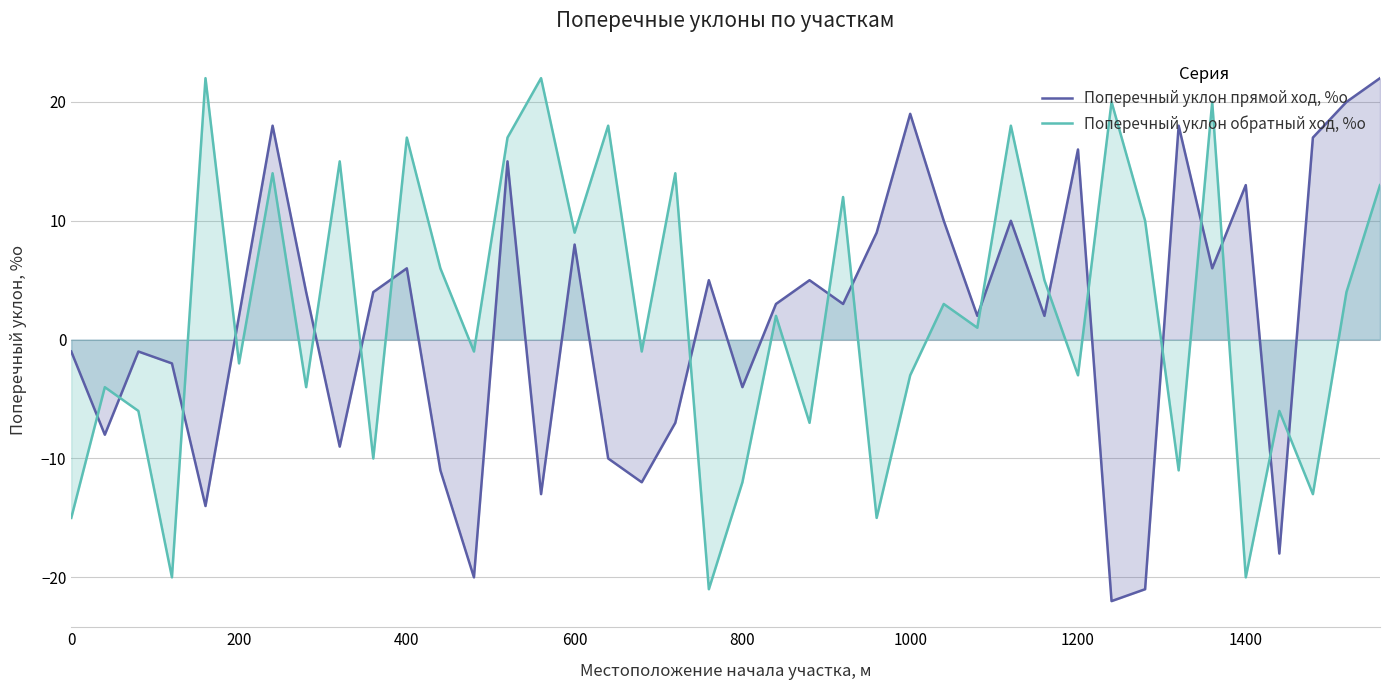

How many intersections are there between Поперечный уклон прямой ход, %о and Поперечный уклон обратный ход, %о?

18